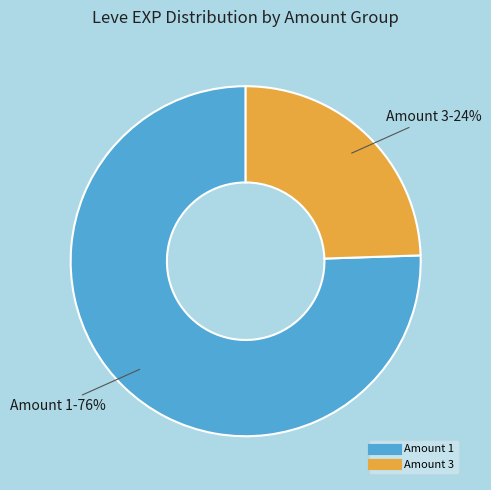

To the nearest percent, what is the average slice percentage?

50%